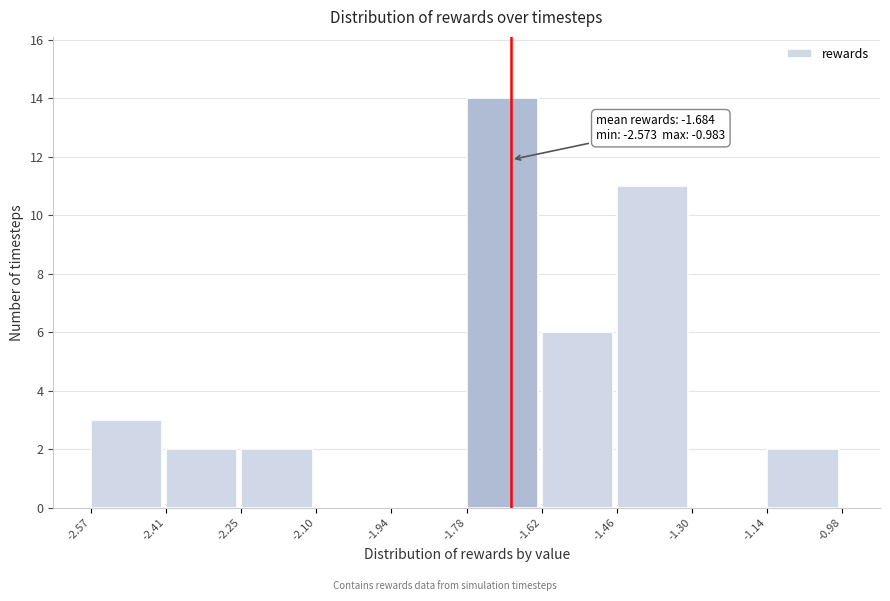

Which range on the x-axis has the tallest bar?

-1.78 to -1.62